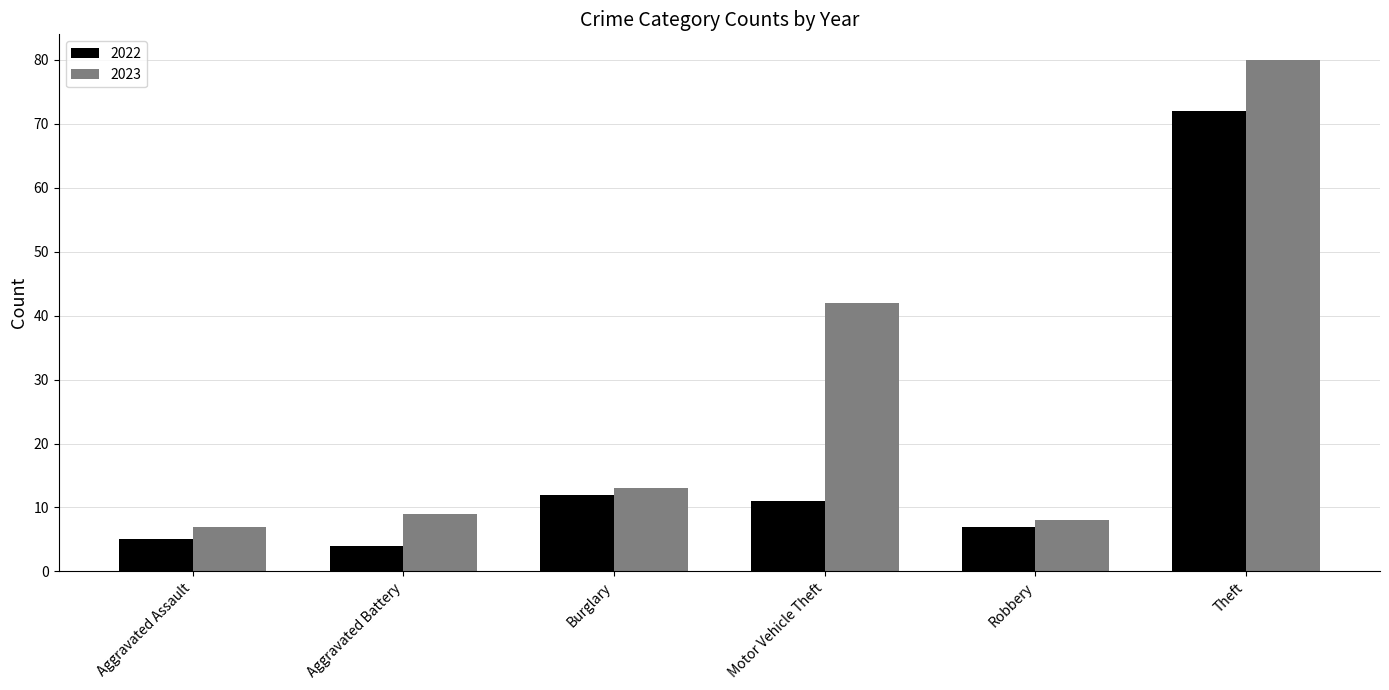

Which series has the largest total across all categories?

2023